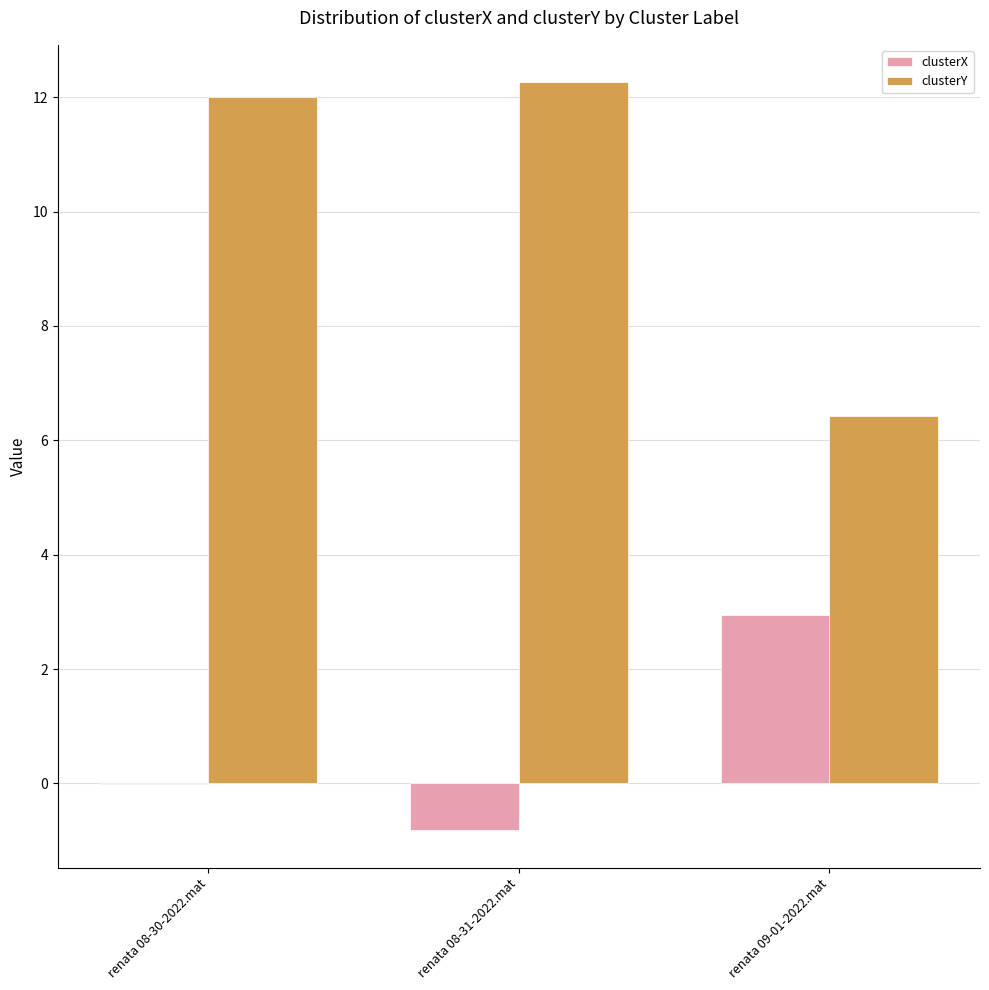

What is the highest value of the clusterX series?

2.9